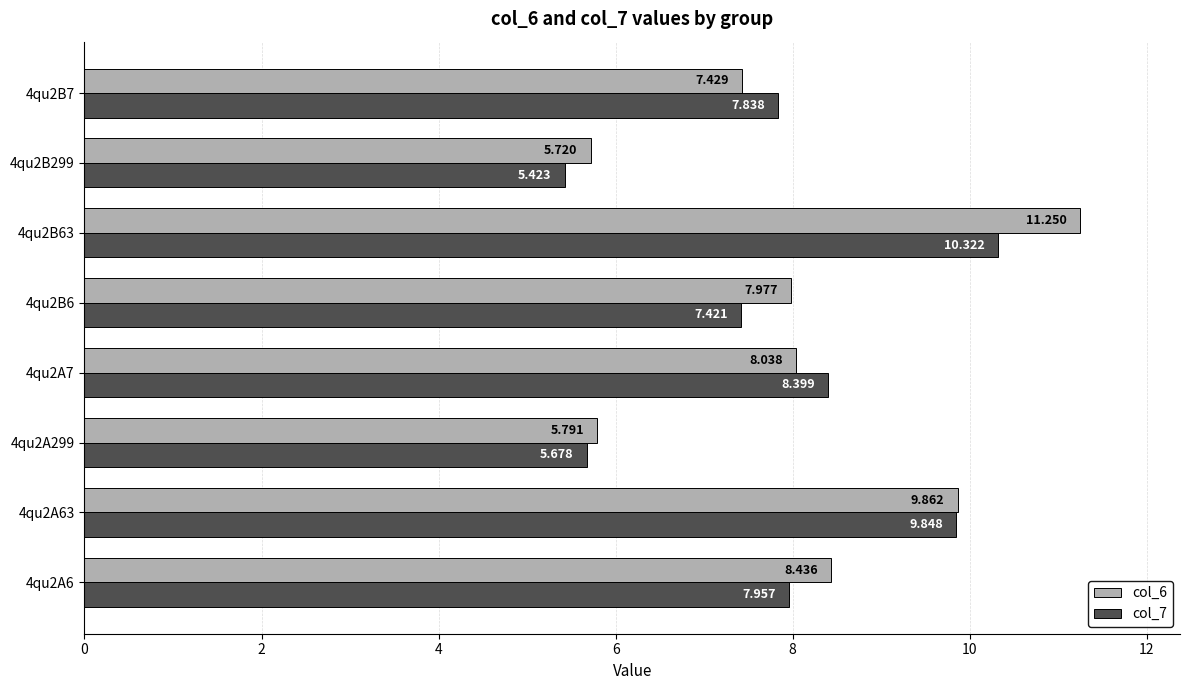

What is the difference between the second highest and second lowest values in the col_6 series?

4.1